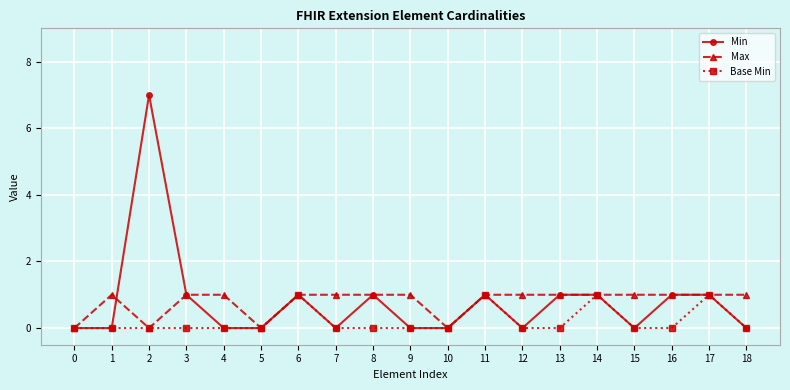

Count the number of categories in the chart.

19